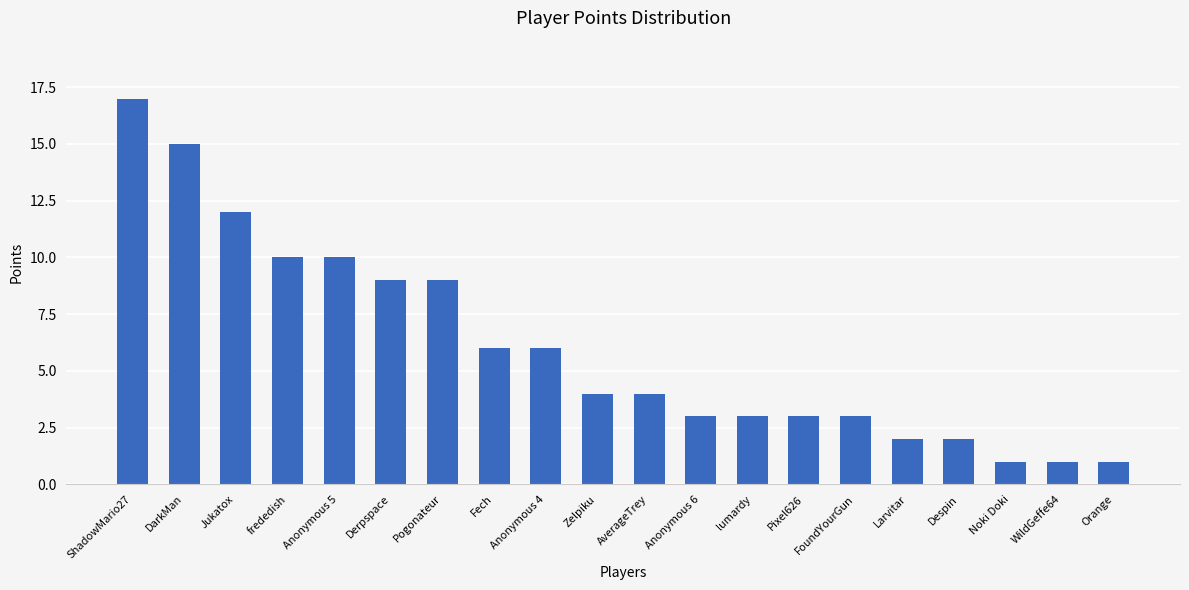

Are the bars grouped side by side (vs. stacked)?

No